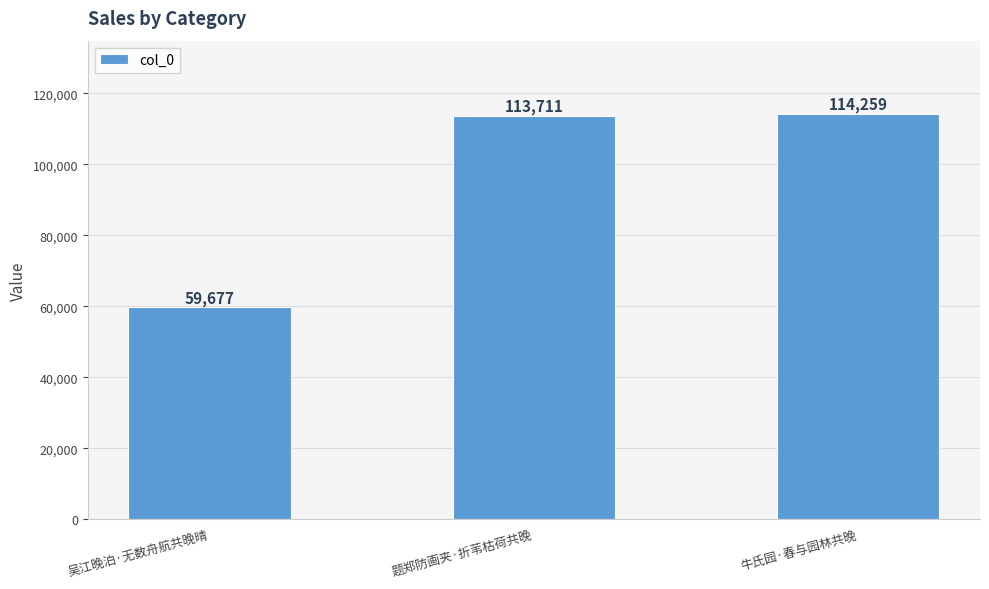

Does the chart contain any negative values?

No